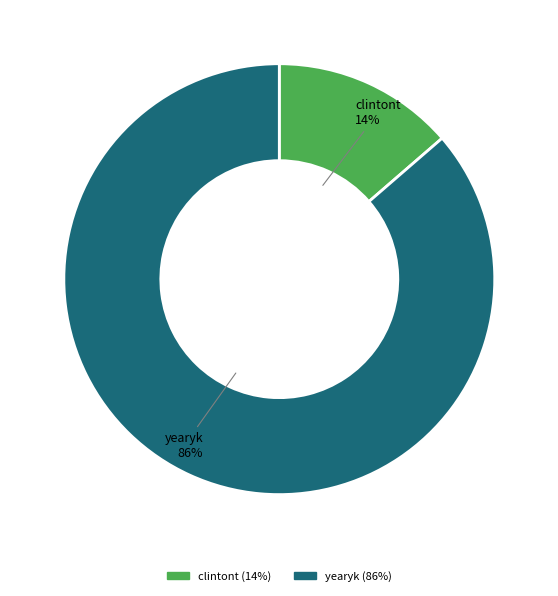

Which category has the biggest portion of the pie?

yearyk